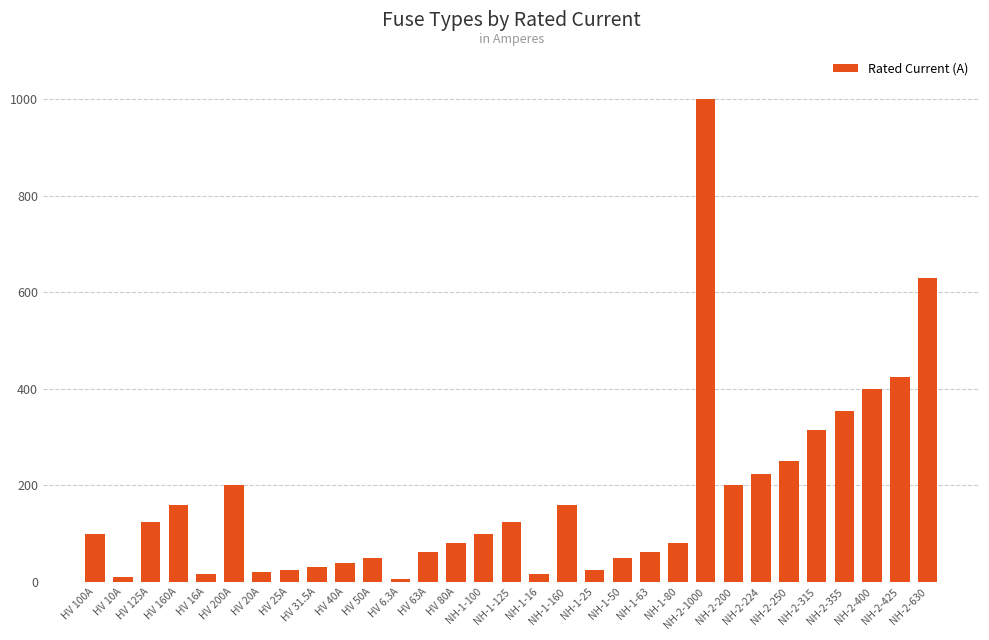

The value at NH-1-16 is 16.0. True or false?

True